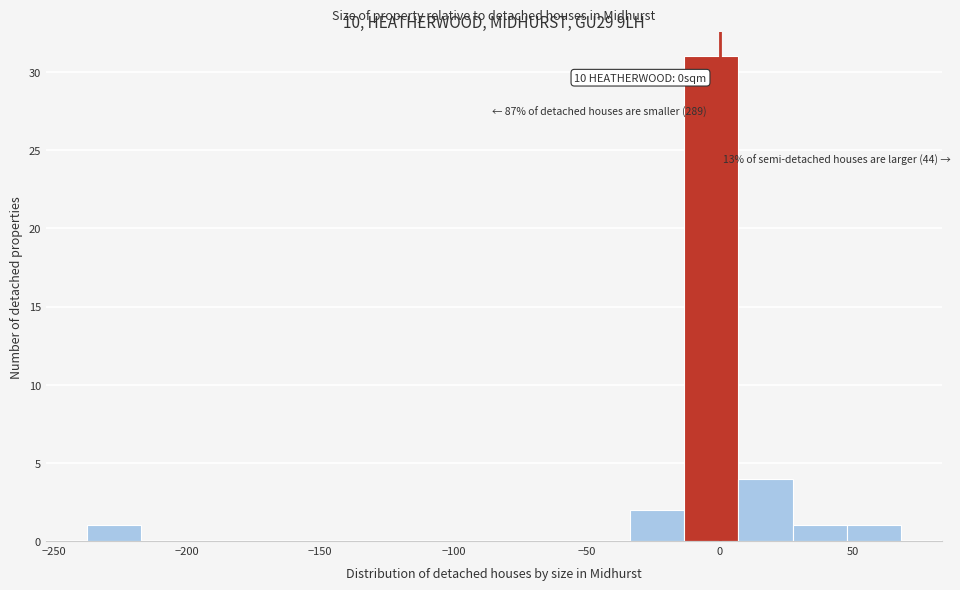

Over which range of the x-axis is the bar tallest?

-15 to 5